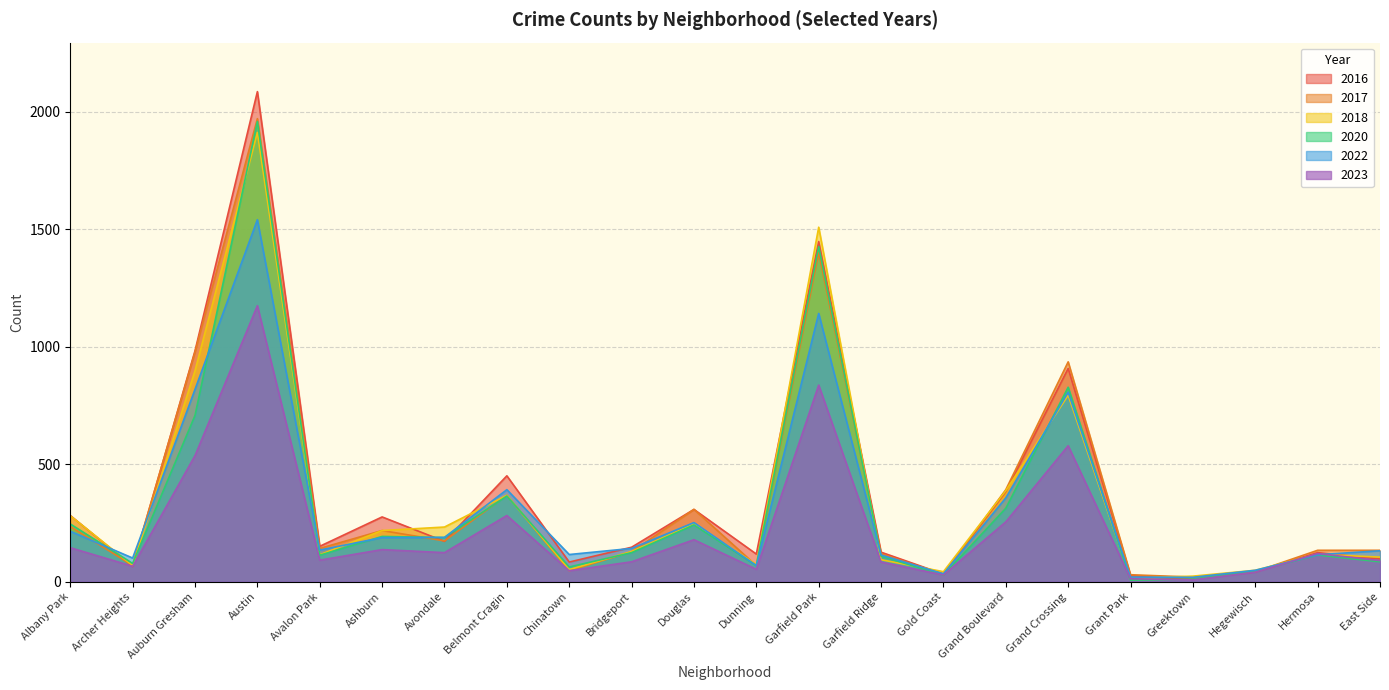

List the labels in order of 2017 value, largest first.

Austin, Garfield Park, Auburn Gresham, Grand Crossing, Grand Boulevard, Belmont Cragin, Douglas, Albany Park, Ashburn, Avondale, Avalon Park, Hermosa, East Side, Bridgeport, Garfield Ridge, Archer Heights, Dunning, Chinatown, Hegewisch, Gold Coast, Grant Park, Greektown